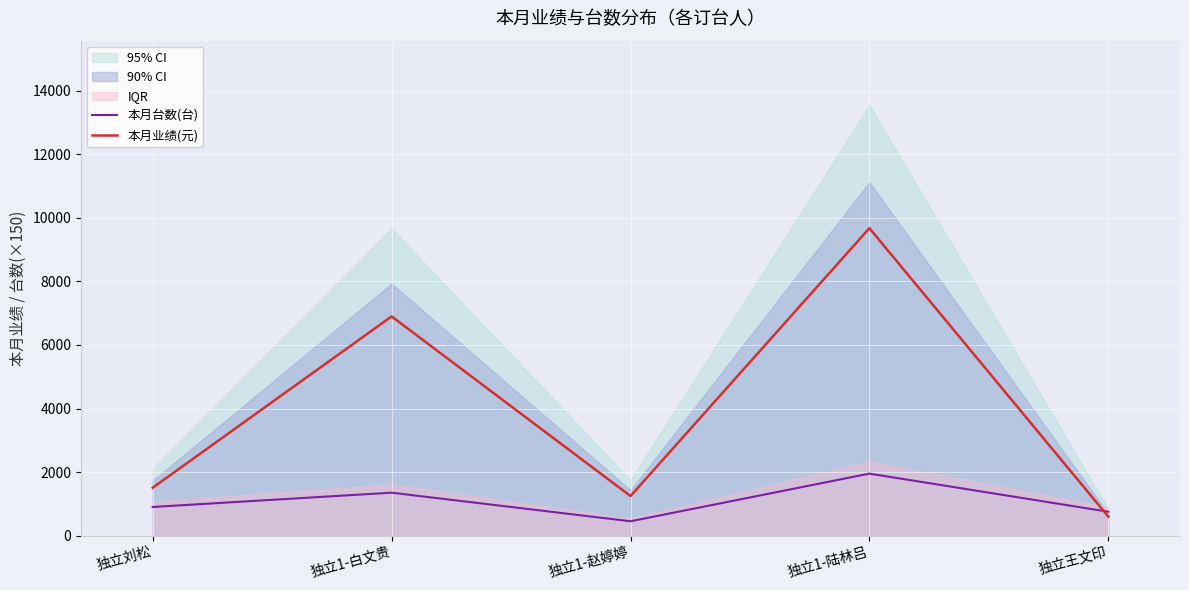

Is it true that 本月台数(台) equals 224 at 独立王文印?

False